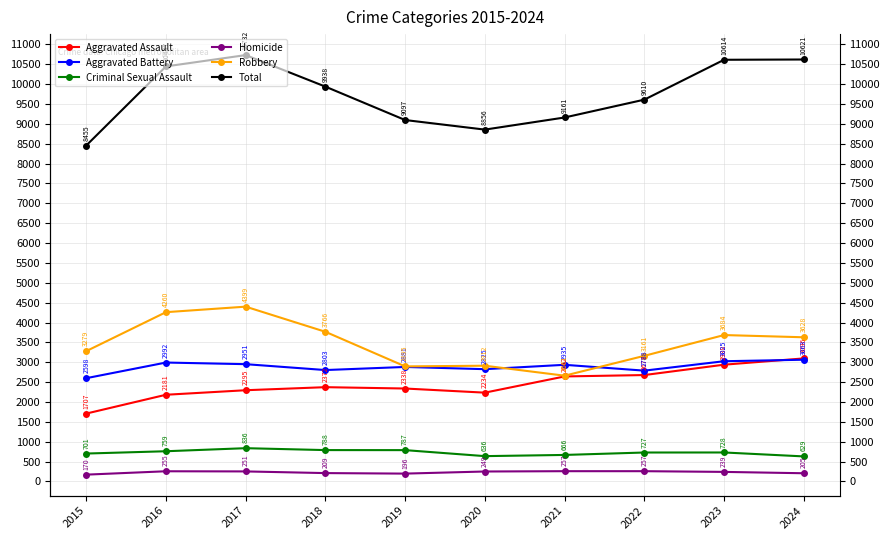

True or false: Criminal Sexual Assault and Aggravated Battery intersect in this chart.

False